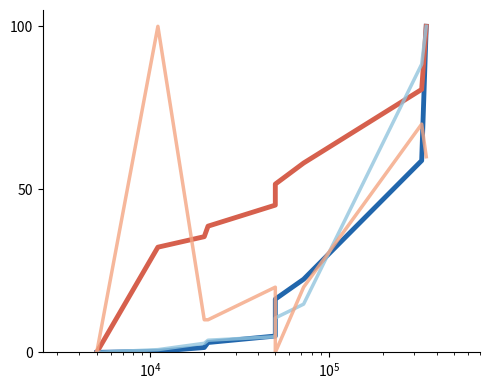

Does the chart have visible grid lines?

No